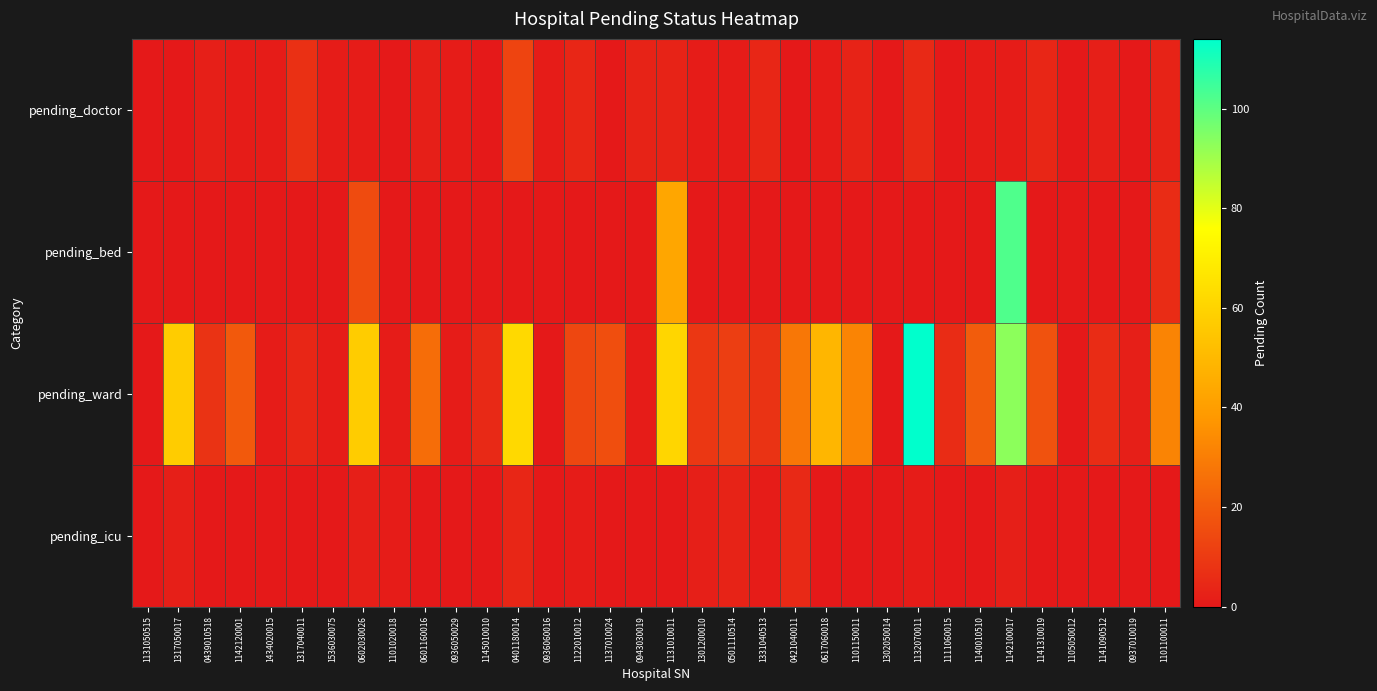

At how many categories does at least one series exceed 28?

9